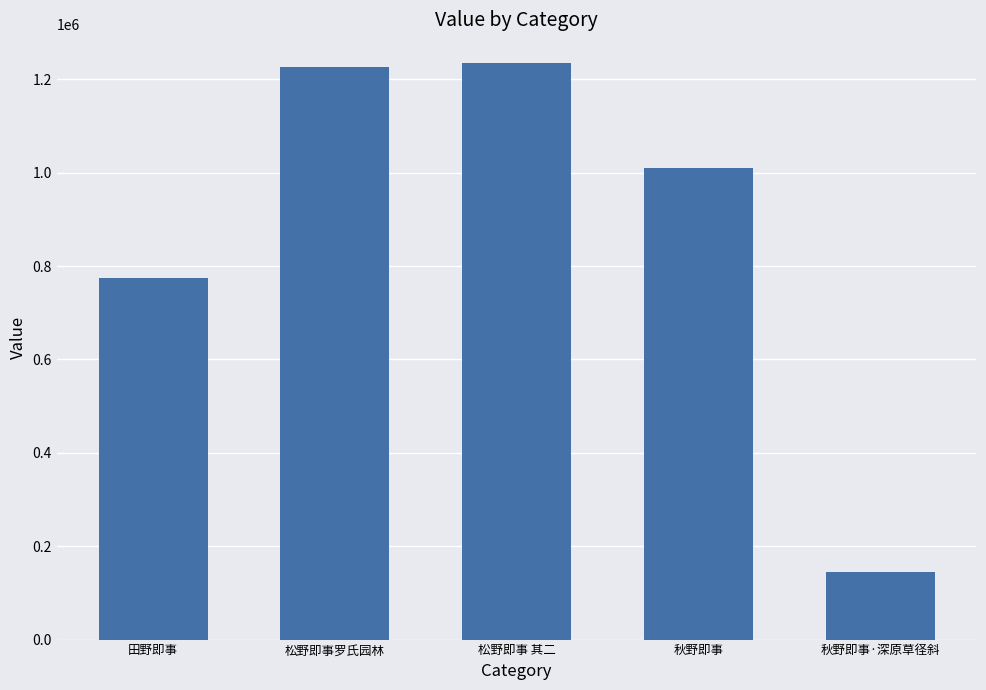

What is the sum of all values?

4392612